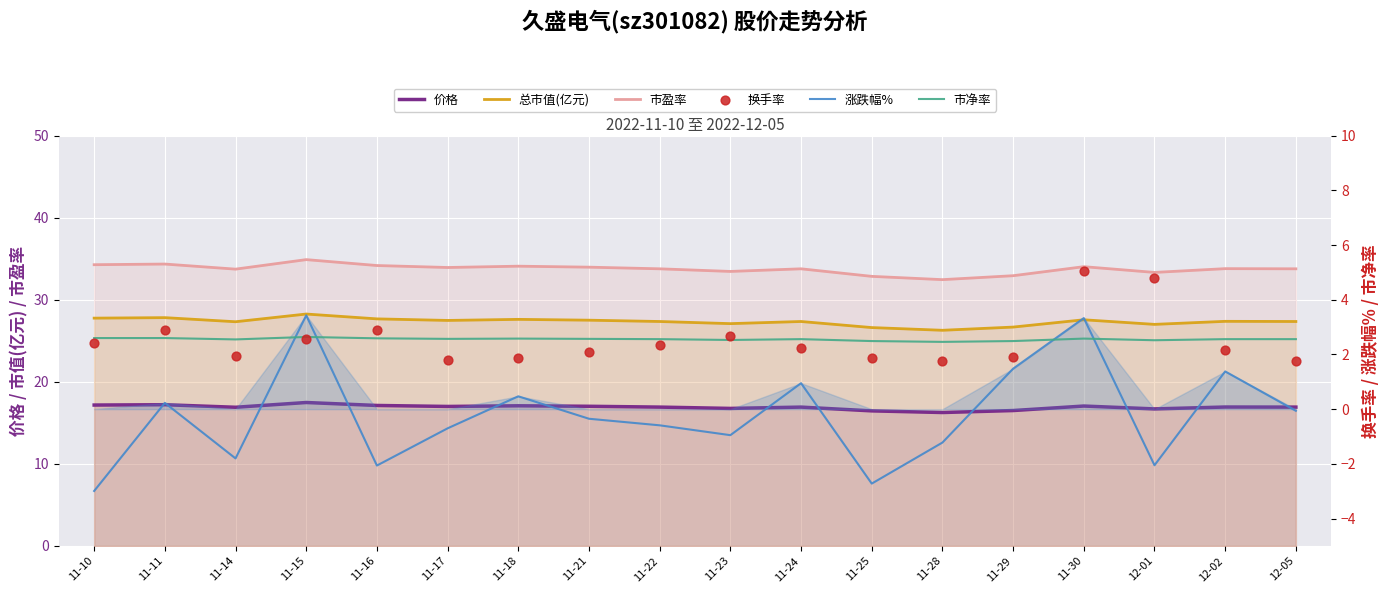

What are all the series names shown in the legend?

价格, 总市值(亿元), 市盈率, 涨跌幅%, 市净率, 换手率